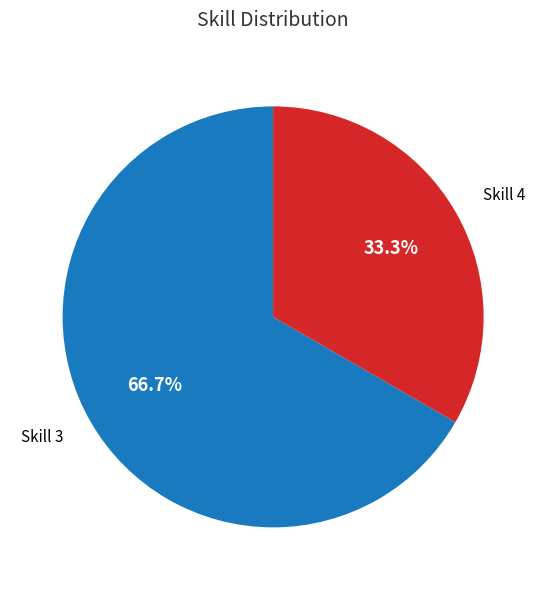

Does any single category account for the majority?

Yes